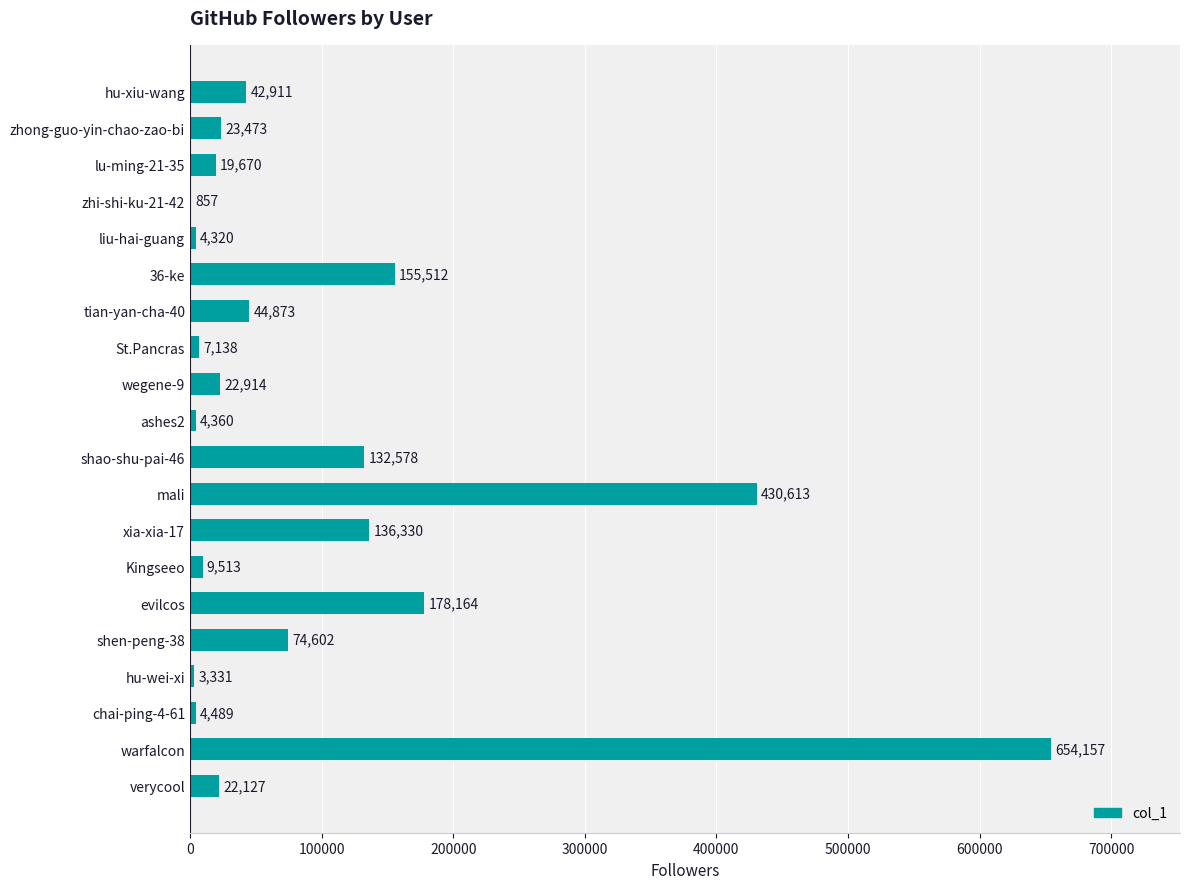

What is the sum of all values?

1971932